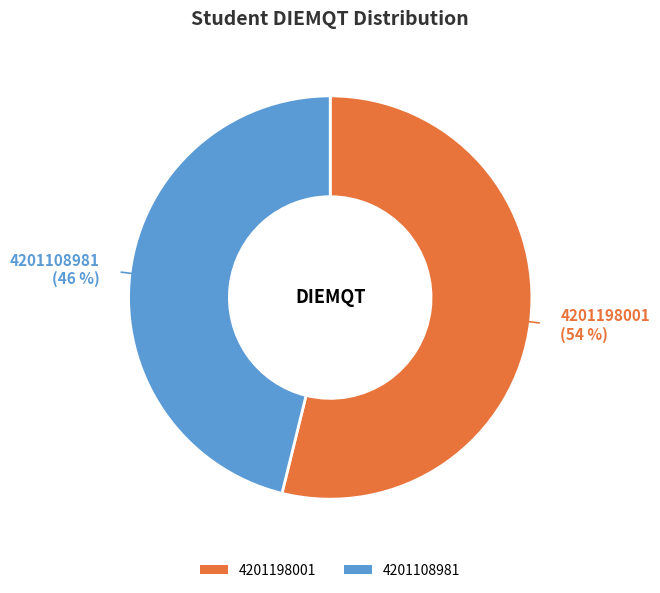

Is the sum of 4201108981 and 4201198001 greater than half?

Yes